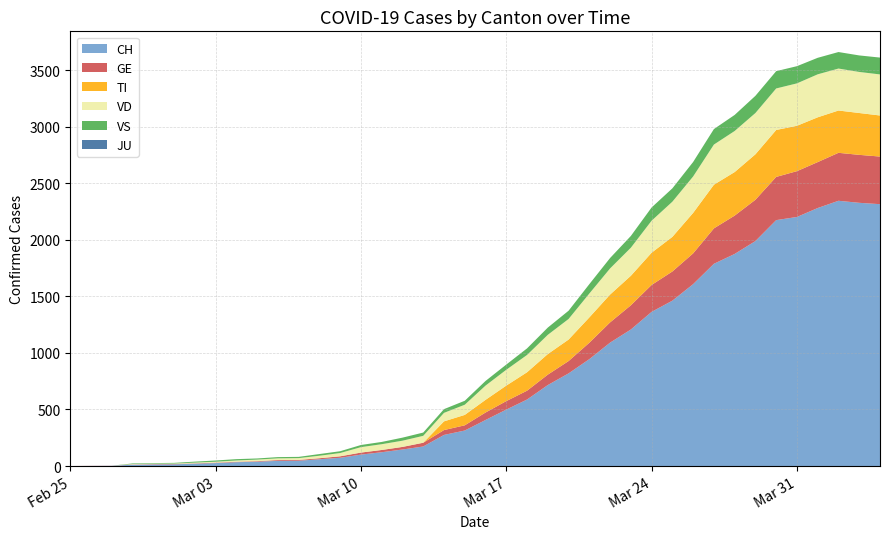

Reading left to right, what are all the values shown in this chart?

CH: 2020-02-25=0	2020-02-26=1	2020-02-27=2	2020-02-28=12	2020-02-29=14	2020-03-01=15	2020-03-02=21	2020-03-03=26	2020-03-04=34	2020-03-05=38	2020-03-06=46	2020-03-07=47	2020-03-08=60	2020-03-09=73	2020-03-10=101	2020-03-11=122	2020-03-12=146	2020-03-13=173	2020-03-14=275	2020-03-15=314	2020-03-16=407	2020-03-17=499	2020-03-18=588	2020-03-19=716	2020-03-20=819	2020-03-21=945	2020-03-22=1091	2020-03-23=1207	2020-03-24=1363	2020-03-25=1462	2020-03-26=1608	2020-03-27=1788	2020-03-28=1875	2020-03-29=1989	2020-03-30=2174	2020-03-31=2202	2020-04-01=2281	2020-04-02=2345	2020-04-03=2327	2020-04-04=2315
TI: 2020-02-25=0	2020-02-26=0	2020-02-27=0	2020-02-28=0	2020-02-29=0	2020-03-01=0	2020-03-02=0	2020-03-03=0	2020-03-04=0	2020-03-05=0	2020-03-06=0	2020-03-07=0	2020-03-08=0	2020-03-09=0	2020-03-10=0	2020-03-11=0	2020-03-12=0	2020-03-13=0	2020-03-14=77	2020-03-15=92	2020-03-16=112	2020-03-17=137	2020-03-18=163	2020-03-19=182	2020-03-20=190	2020-03-21=224	2020-03-22=246	2020-03-23=261	2020-03-24=285	2020-03-25=306	2020-03-26=358	2020-03-27=386	2020-03-28=385	2020-03-29=402	2020-03-30=415	2020-03-31=401	2020-04-01=396	2020-04-02=374	2020-04-03=370	2020-04-04=363
GE: 2020-02-25=0	2020-02-26=1	2020-02-27=1	2020-02-28=2	2020-02-29=3	2020-03-01=3	2020-03-02=3	2020-03-03=4	2020-03-04=4	2020-03-05=5	2020-03-06=7	2020-03-07=7	2020-03-08=9	2020-03-09=13	2020-03-10=18	2020-03-11=20	2020-03-12=23	2020-03-13=33	2020-03-14=43	2020-03-15=46	2020-03-16=66	2020-03-17=75	2020-03-18=78	2020-03-19=92	2020-03-20=109	2020-03-21=145	2020-03-22=179	2020-03-23=214	2020-03-24=238	2020-03-25=258	2020-03-26=272	2020-03-27=313	2020-03-28=339	2020-03-29=365	2020-03-30=382	2020-03-31=405	2020-04-01=406	2020-04-02=424	2020-04-03=424	2020-04-04=421
JU: 2020-02-25=0	2020-02-26=0	2020-02-27=0	2020-02-28=0	2020-02-29=0	2020-03-01=0	2020-03-02=0	2020-03-03=0	2020-03-04=0	2020-03-05=0	2020-03-06=0	2020-03-07=0	2020-03-08=0	2020-03-09=0	2020-03-10=0	2020-03-11=0	2020-03-12=0	2020-03-13=0	2020-03-14=0	2020-03-15=0	2020-03-16=0	2020-03-17=0	2020-03-18=0	2020-03-19=0	2020-03-20=0	2020-03-21=0	2020-03-22=0	2020-03-23=0	2020-03-24=0	2020-03-25=0	2020-03-26=0	2020-03-27=0	2020-03-28=0	2020-03-29=0	2020-03-30=0	2020-03-31=0	2020-04-01=0	2020-04-02=0	2020-04-03=0	2020-04-04=0
VS: 2020-02-25=0	2020-02-26=0	2020-02-27=0	2020-02-28=5	2020-02-29=5	2020-03-01=6	2020-03-02=9	2020-03-03=11	2020-03-04=12	2020-03-05=10	2020-03-06=11	2020-03-07=11	2020-03-08=15	2020-03-09=16	2020-03-10=19	2020-03-11=20	2020-03-12=27	2020-03-13=29	2020-03-14=33	2020-03-15=35	2020-03-16=41	2020-03-17=46	2020-03-18=58	2020-03-19=64	2020-03-20=73	2020-03-21=83	2020-03-22=92	2020-03-23=104	2020-03-24=117	2020-03-25=118	2020-03-26=128	2020-03-27=137	2020-03-28=142	2020-03-29=152	2020-03-30=153	2020-03-31=152	2020-04-01=146	2020-04-02=146	2020-04-03=146	2020-04-04=149
VD: 2020-02-25=0	2020-02-26=0	2020-02-27=0	2020-02-28=4	2020-02-29=4	2020-03-01=4	2020-03-02=6	2020-03-03=8	2020-03-04=11	2020-03-05=14	2020-03-06=15	2020-03-07=16	2020-03-08=22	2020-03-09=29	2020-03-10=48	2020-03-11=51	2020-03-12=55	2020-03-13=61	2020-03-14=75	2020-03-15=90	2020-03-16=126	2020-03-17=140	2020-03-18=153	2020-03-19=170	2020-03-20=182	2020-03-21=211	2020-03-22=231	2020-03-23=248	2020-03-24=283	2020-03-25=311	2020-03-26=322	2020-03-27=355	2020-03-28=363	2020-03-29=365	2020-03-30=367	2020-03-31=375	2020-04-01=380	2020-04-02=371	2020-04-03=363	2020-04-04=363